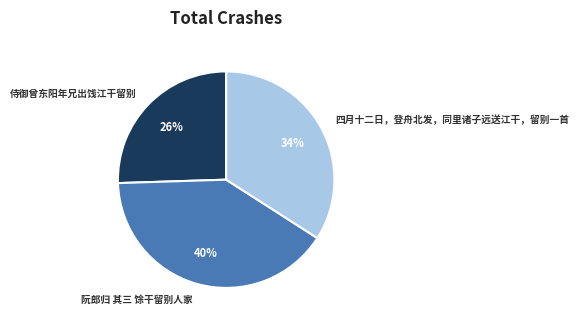

What percentage is the 侍御曾东阳年兄出饯江干留别 slice, to the nearest percent?

26%